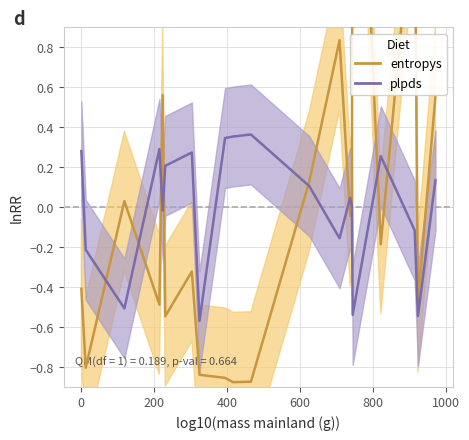

What is the maximum value shown in the chart?

3.0